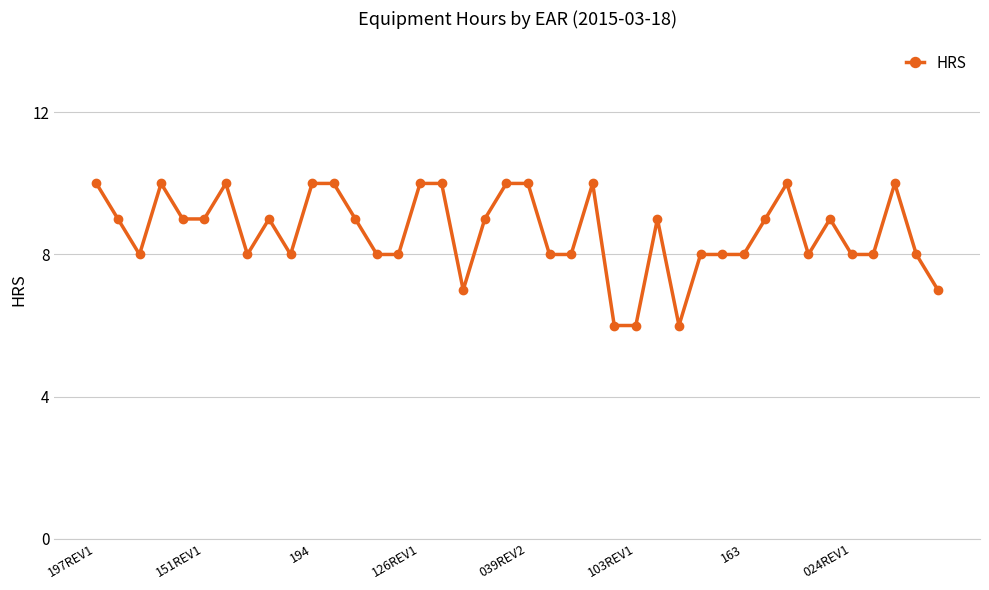

How many categories are shown in the chart?

40